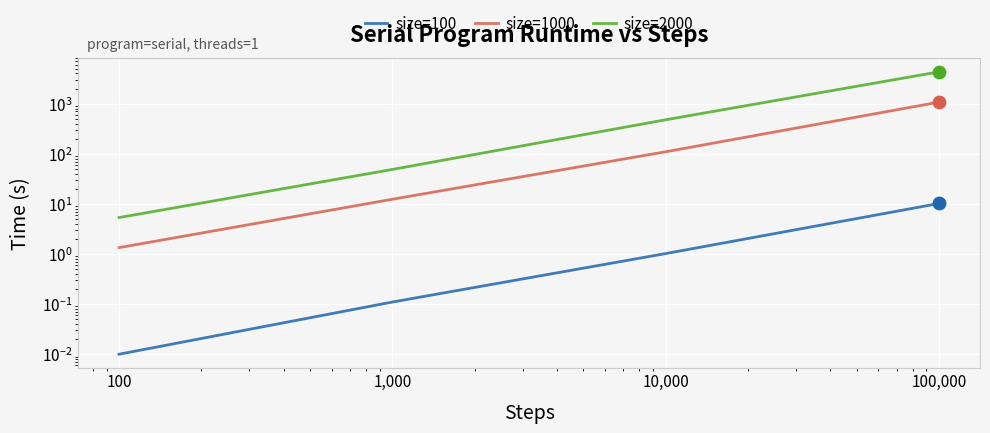

Which series has the widest spread of Y values?

size=2000